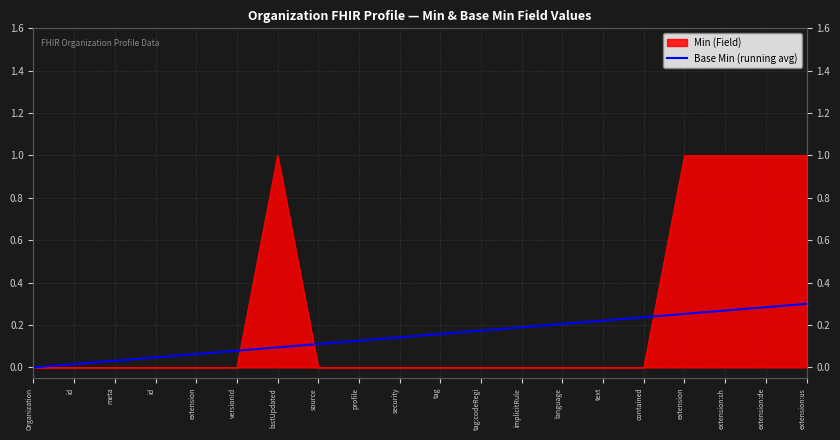

How many positive values are there?

19